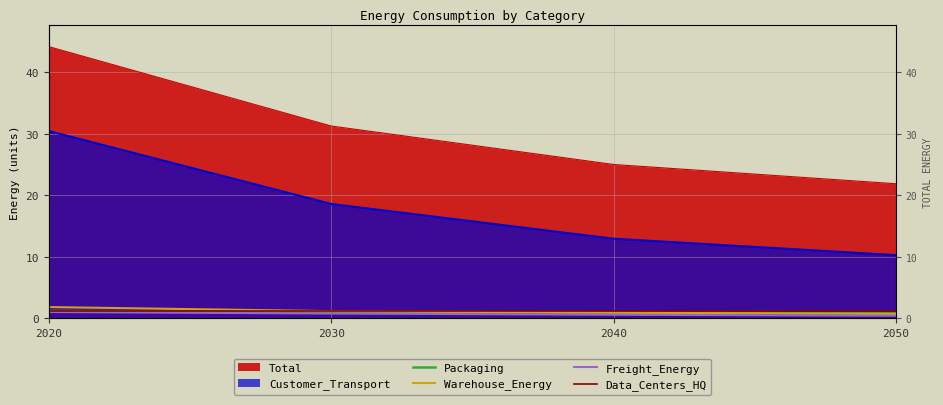

Is the value of Packaging at 2050 greater than the value of Freight_Energy at 2040?

Yes